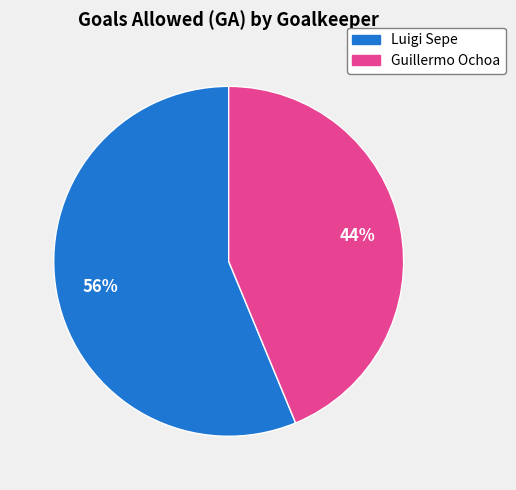

Is it true that Luigi Sepe is 68% of the pie?

False